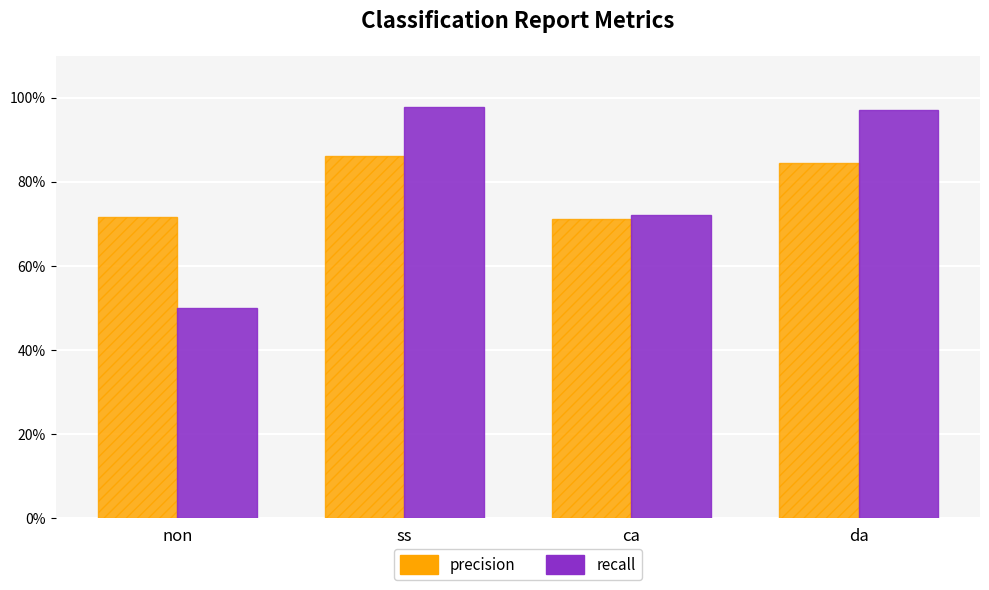

At which label does precision reach its peak?

ss